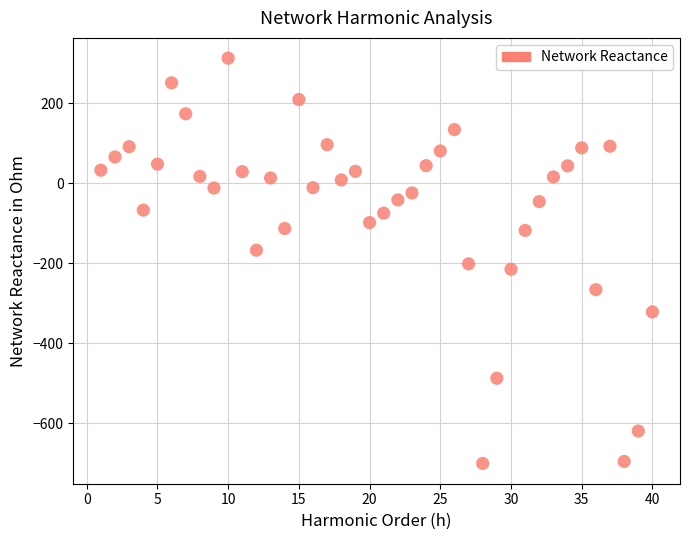

What is the range of Y values (max minus min)?

1013.4